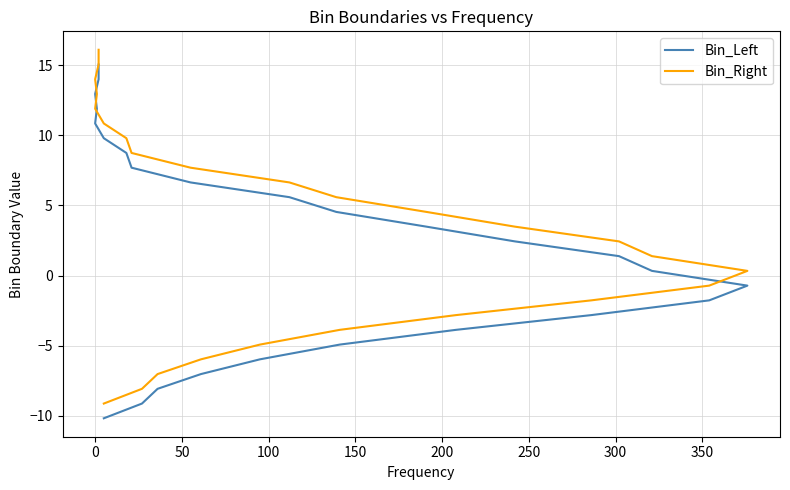

What is the average value of the Bin_Right series?

3.5